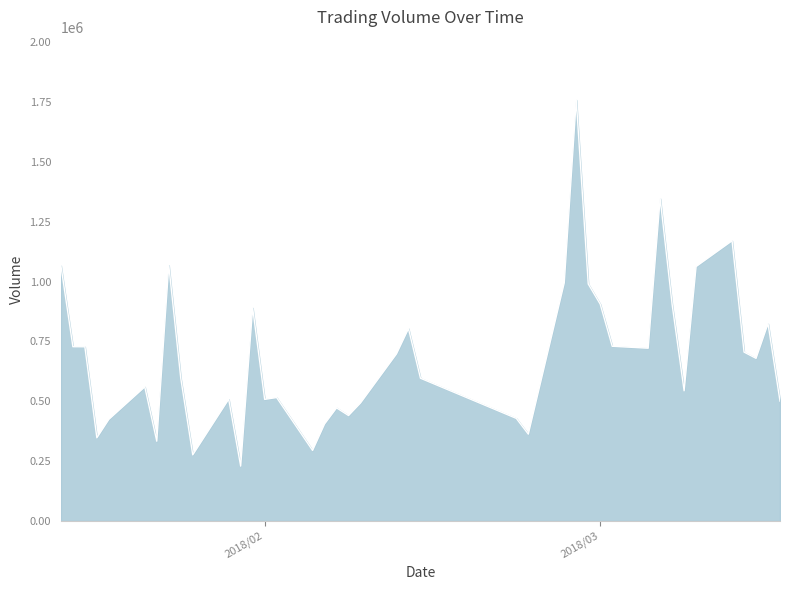

Count the number of categories in the chart.

40